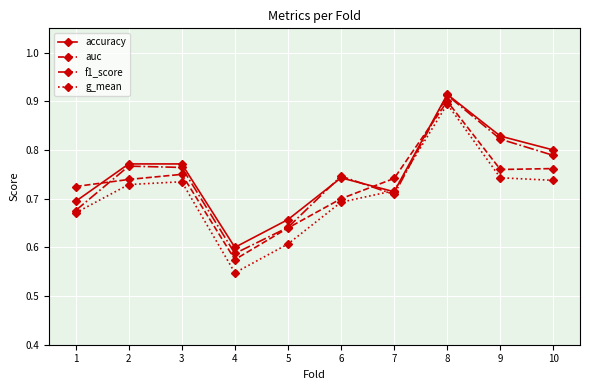

Between 2 and 6, which series saw the biggest shift?

auc